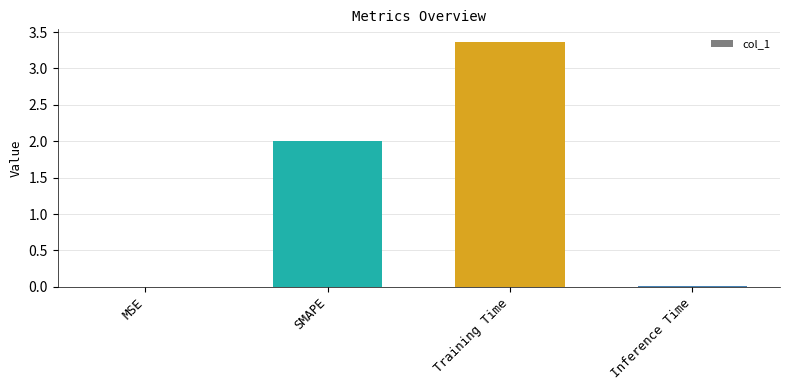

Read the value at SMAPE.

2.0